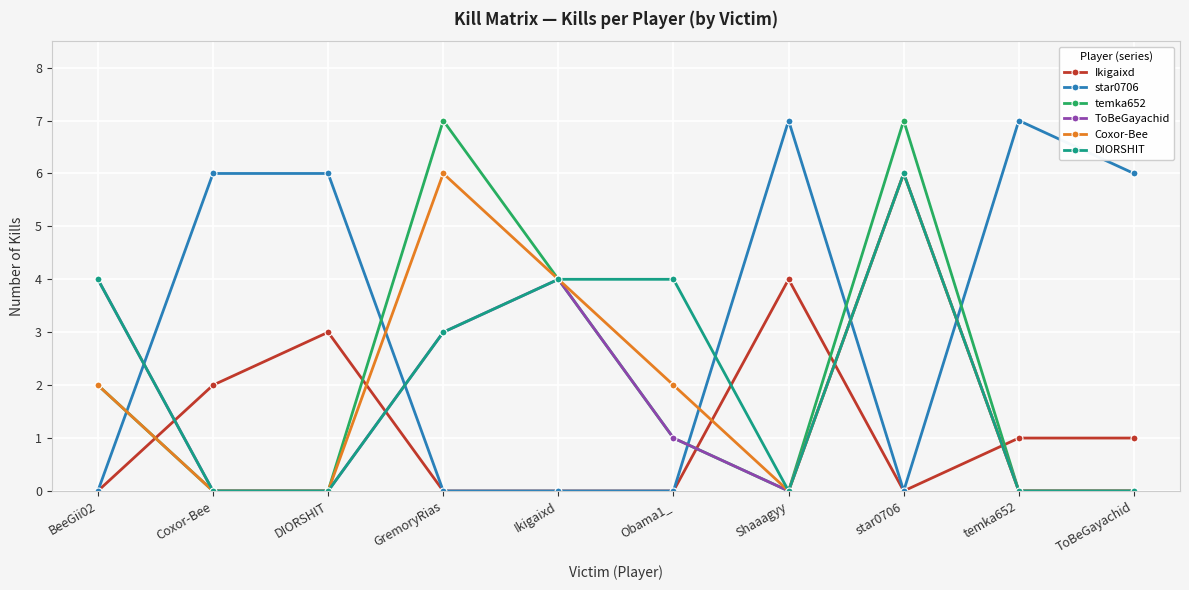

What is the label of the 8th point from the right?

DIORSHIT